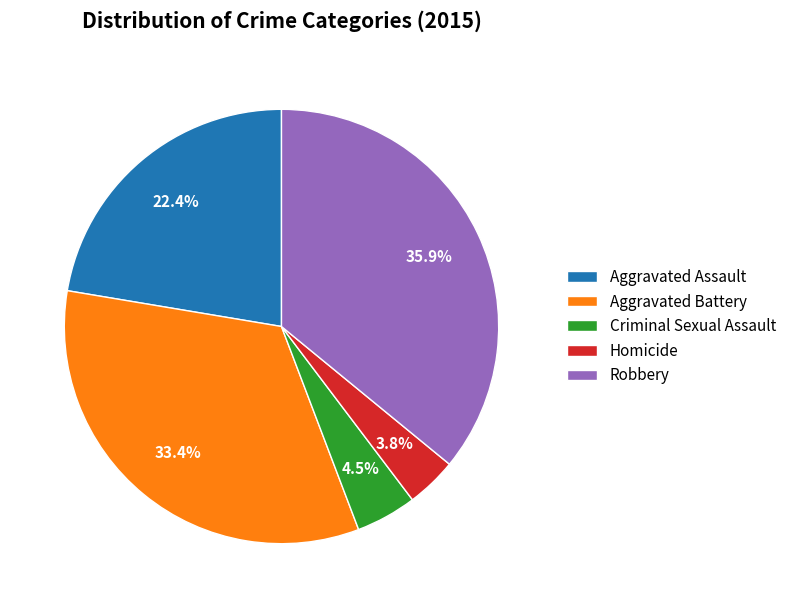

Is the sum of Aggravated Assault and Homicide greater than half?

No